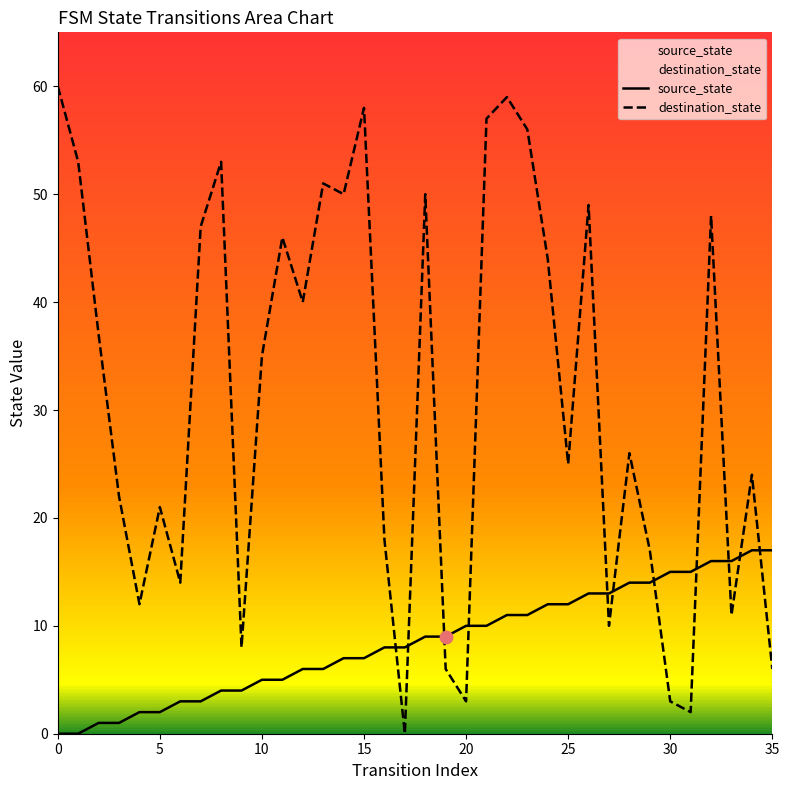

Which series has the largest Y range (max minus min)?

destination_state